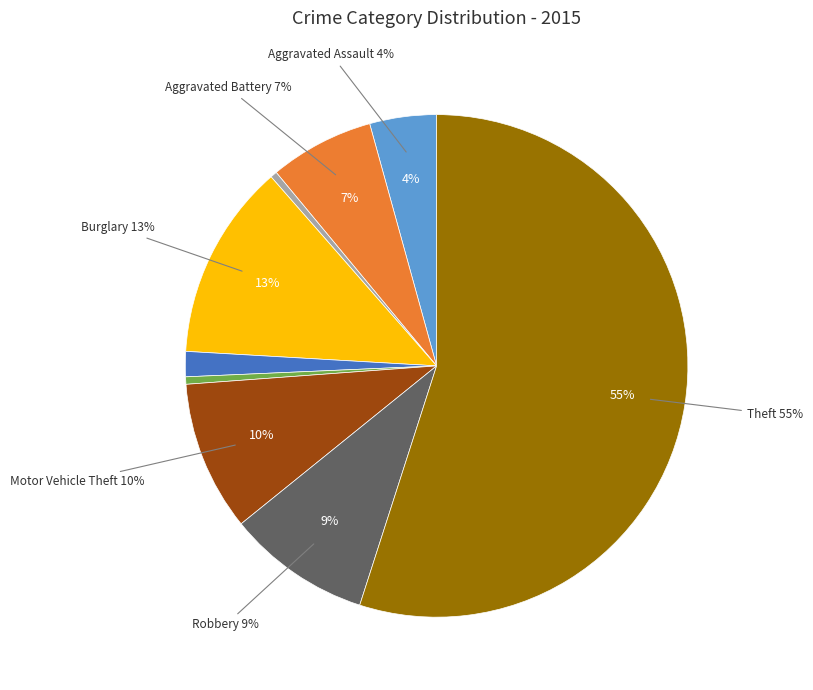

Is Theft the majority of the pie?

Yes